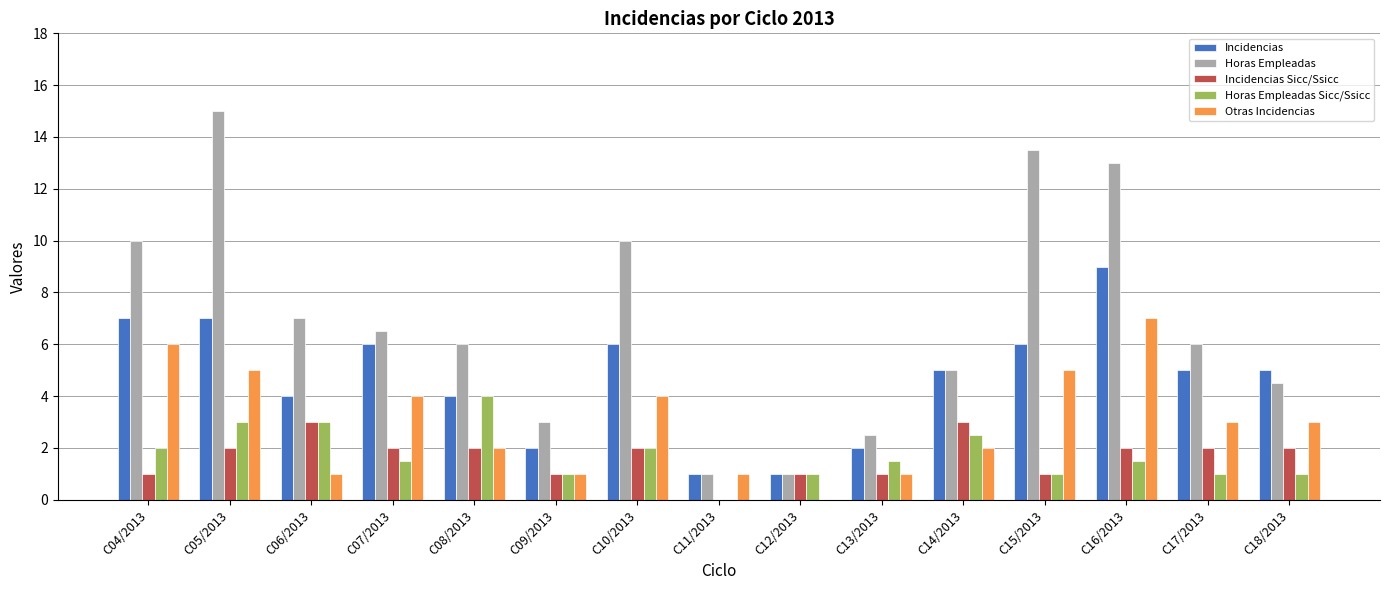

What is the difference between the Otras Incidencias values at C12/2013 and C07/2013?

4.0